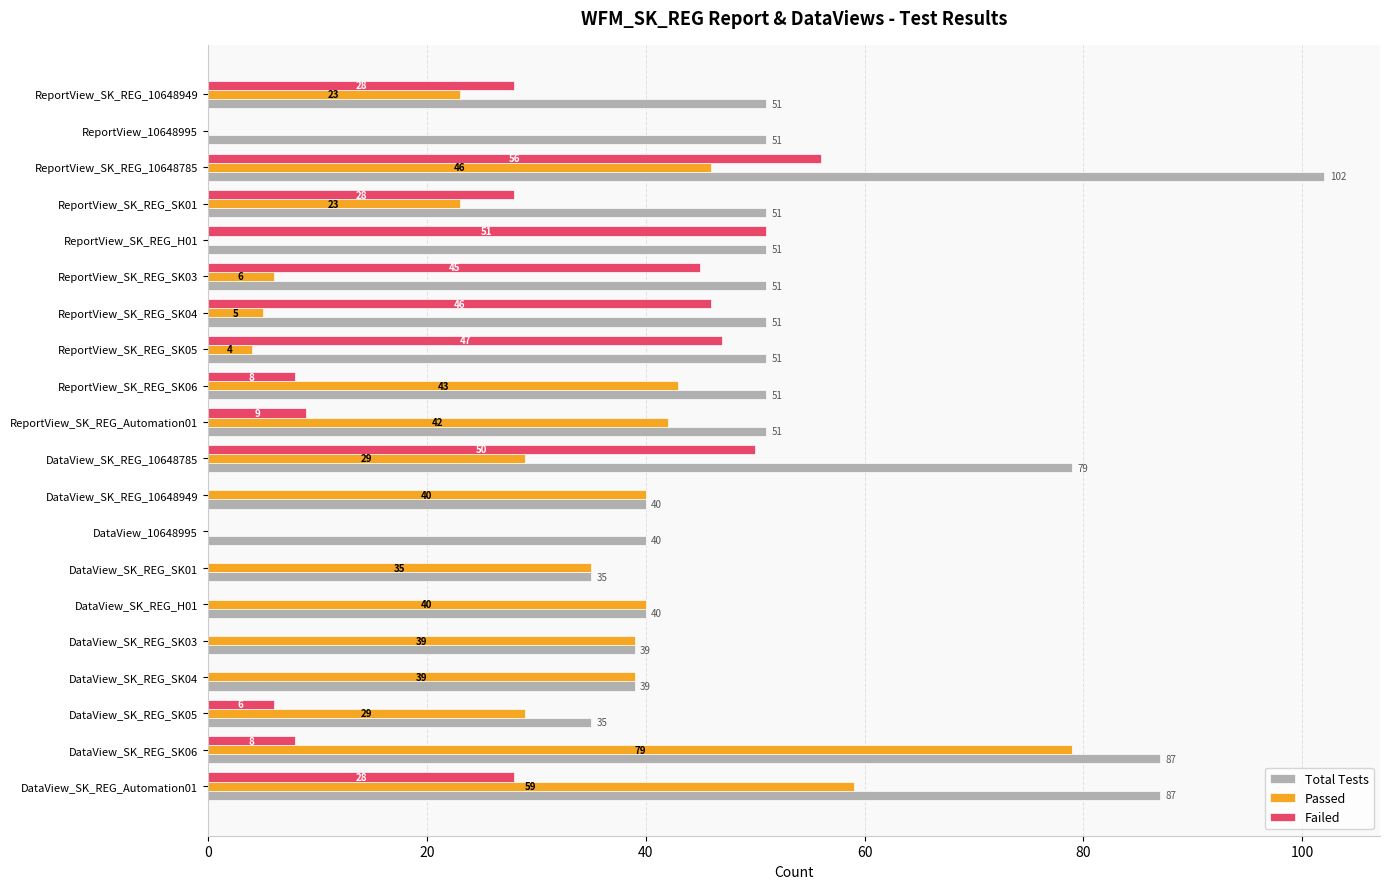

What is the average value of the Passed series?

29